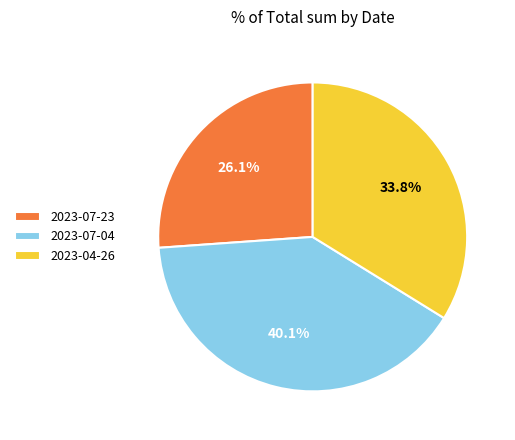

To the nearest percent, what portion does 2023-07-04 represent?

40%